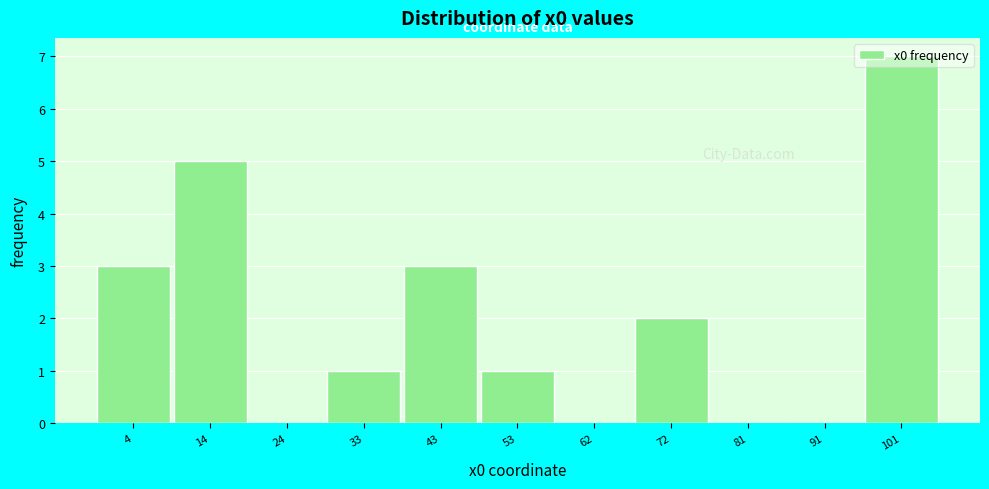

The value at 91 is 0. True or false?

True